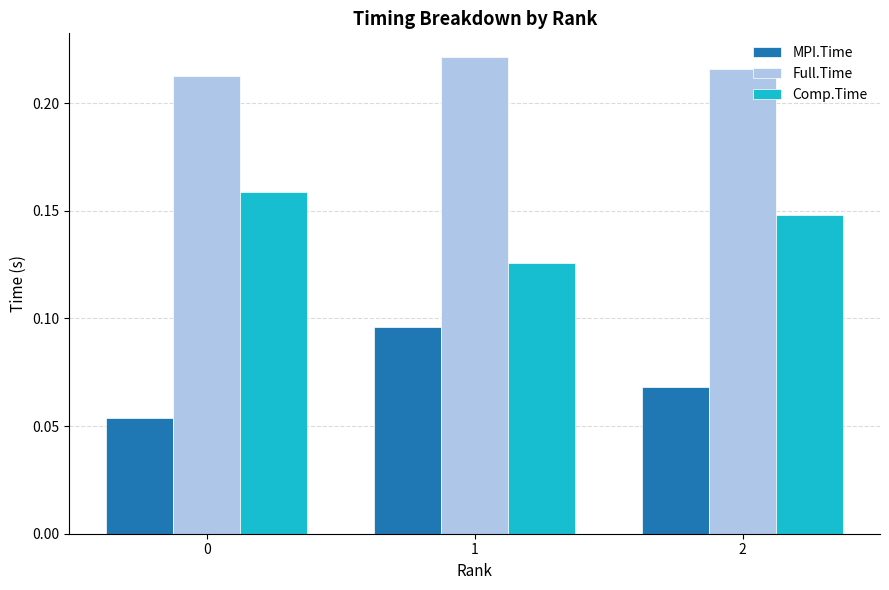

List the series in order of their overall mean, highest first.

Full.Time, Comp.Time, MPI.Time